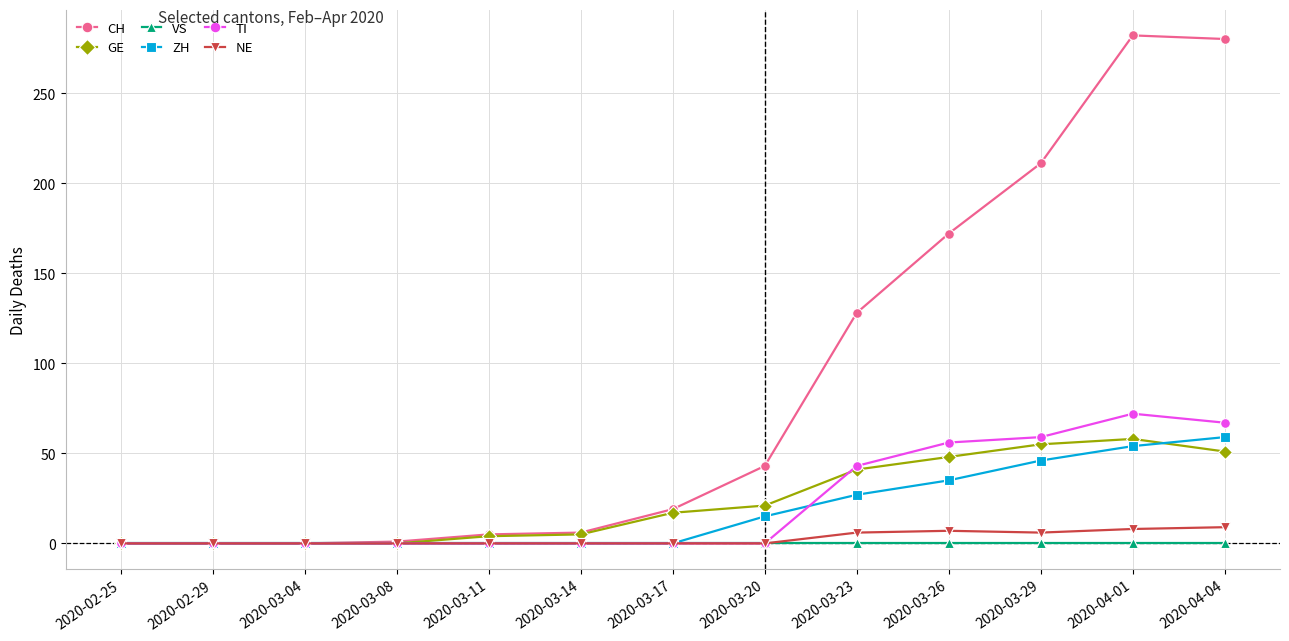

What is the difference between the highest and lowest values at 2020-03-08?

1